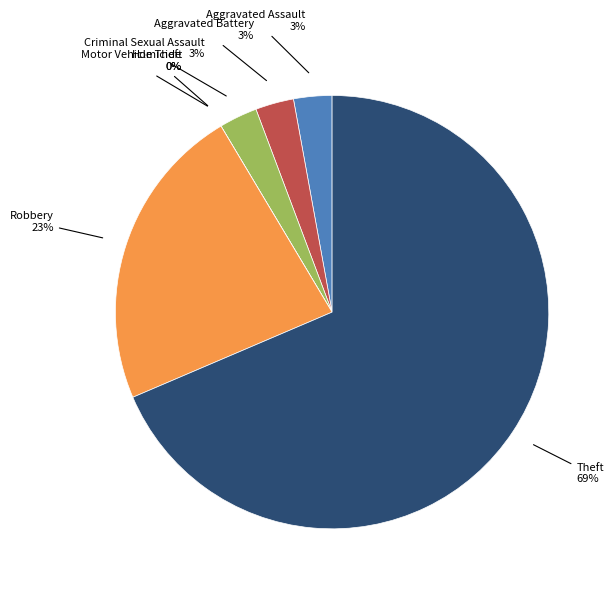

Which slice is the smallest?

Homicide